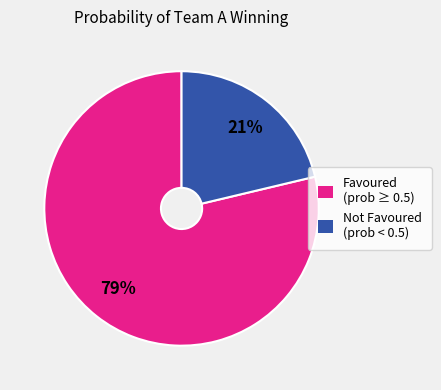

Which slice is the largest?

Favoured (prob ≥ 0.5)